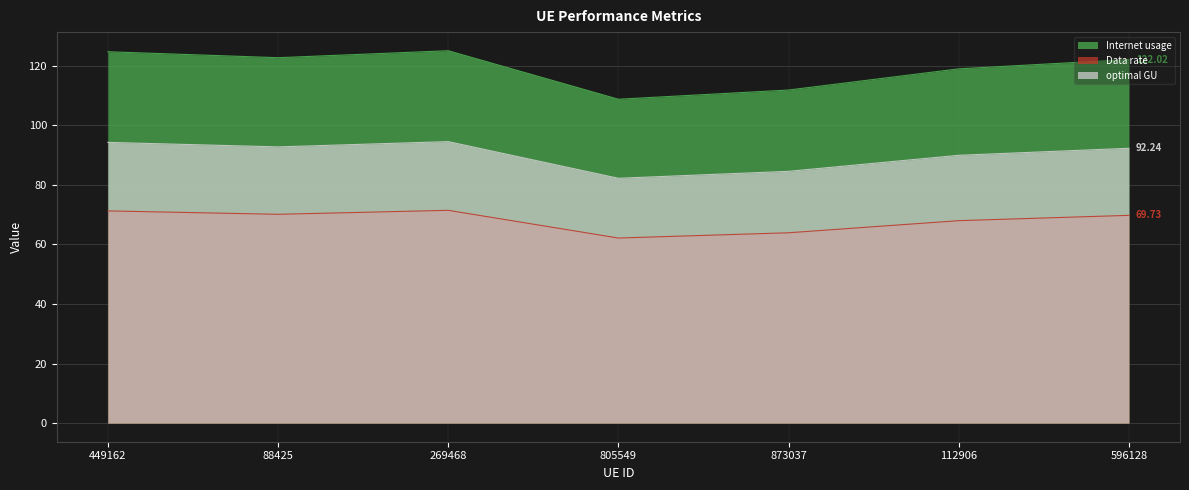

Which label corresponds to the largest value in the chart?

269468